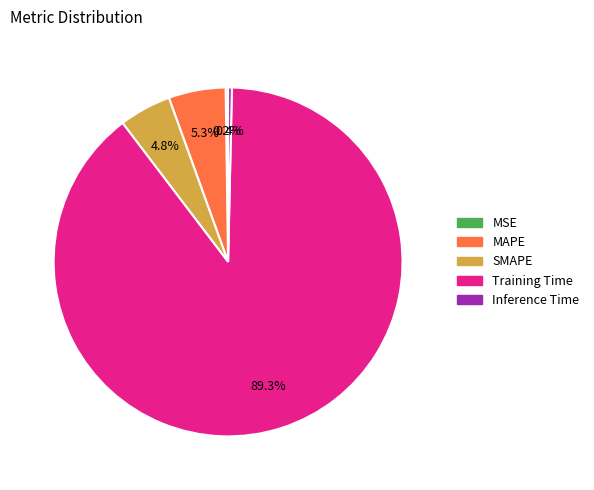

True or false: Inference Time accounts for 6% of the total.

False